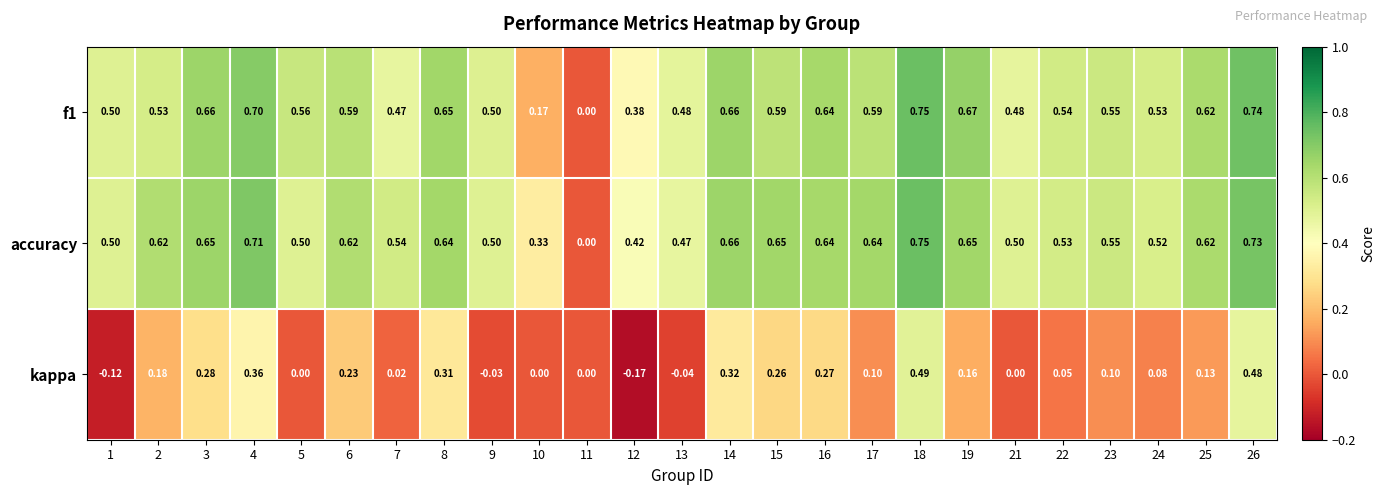

Between 1 and 25, which series saw the biggest shift?

kappa